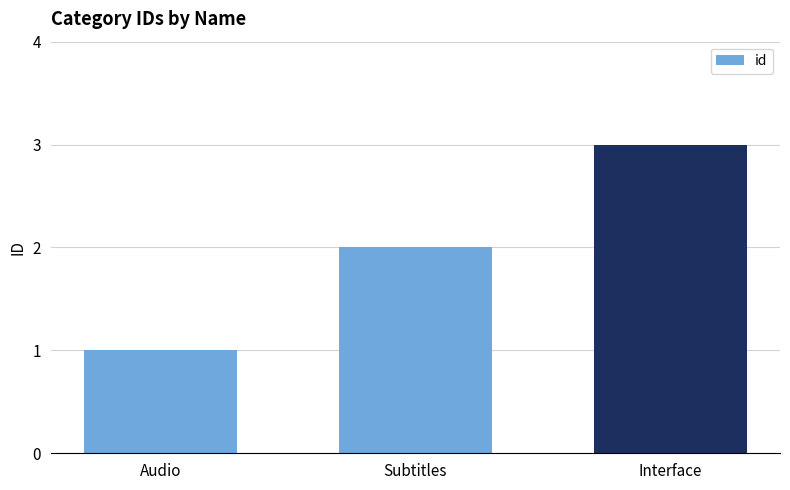

List the labels in order of value, smallest first.

Audio, Subtitles, Interface